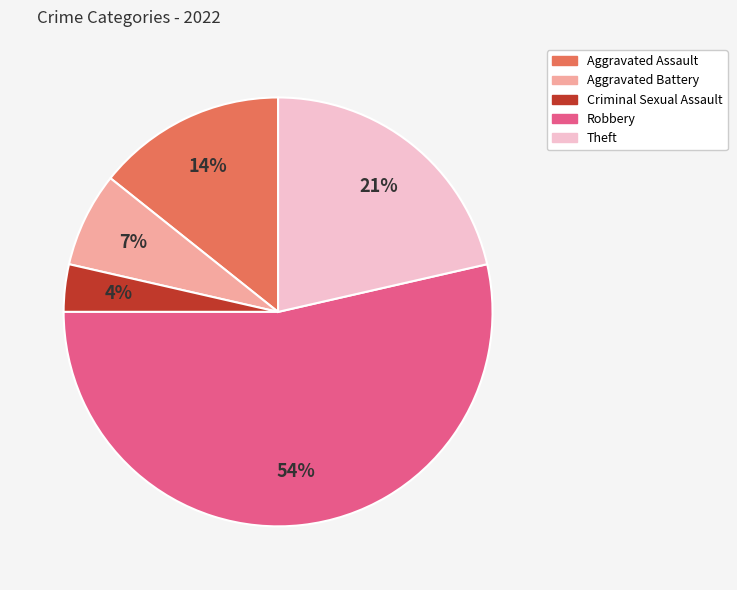

Which slice is the smallest?

Criminal Sexual Assault